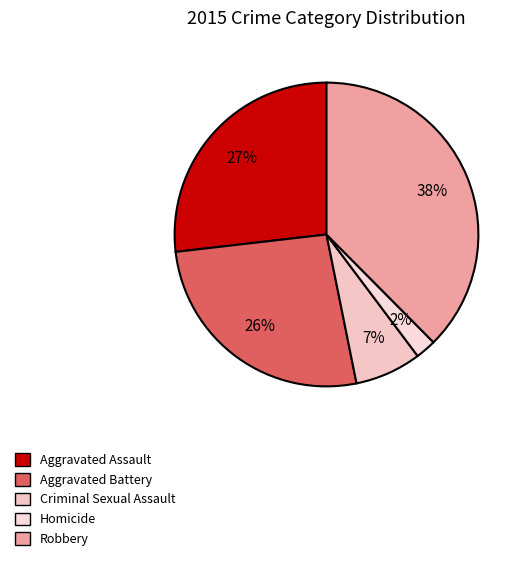

Rank the categories by value from highest to lowest.

Robbery, Aggravated Assault, Aggravated Battery, Criminal Sexual Assault, Homicide